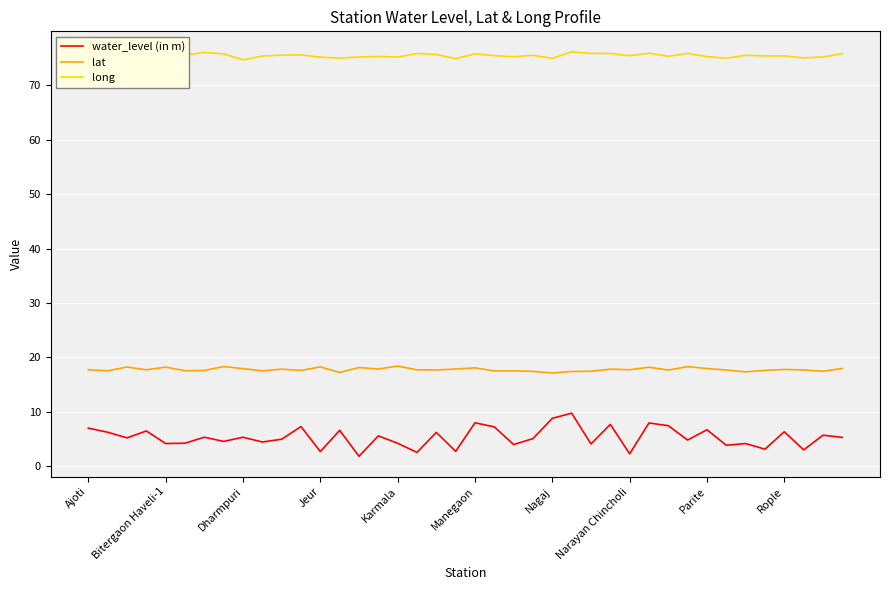

Does the chart display data point markers on the line(s)?

No